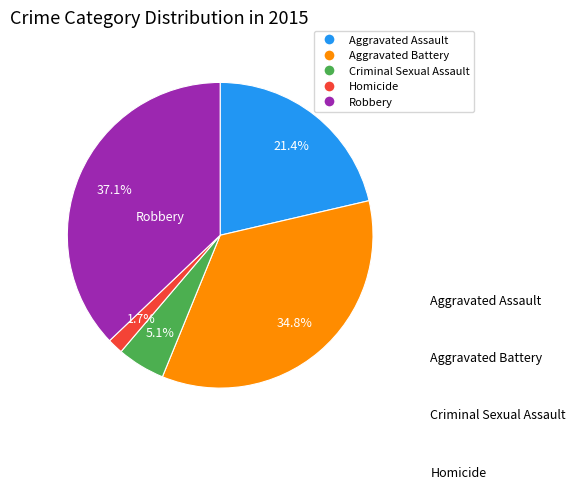

How many slices are in this pie chart?

5